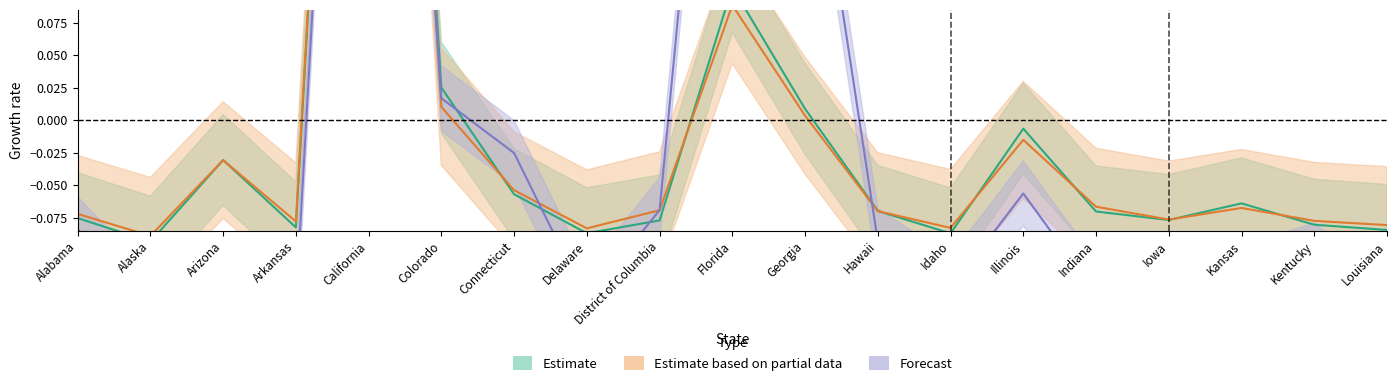

What is the sum of the Forecast values at Arkansas and Illinois?

-0.2